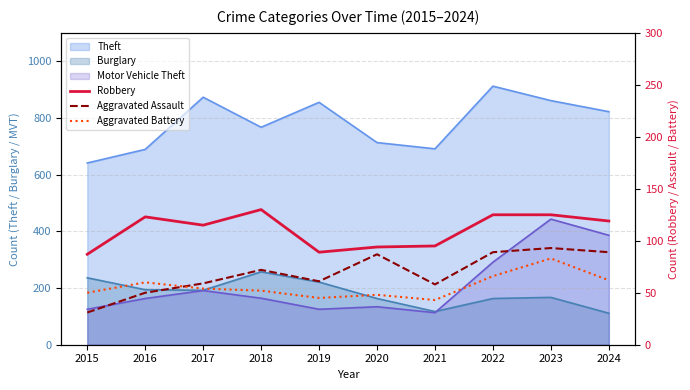

Where is the first local minimum for Aggravated Assault?

2019